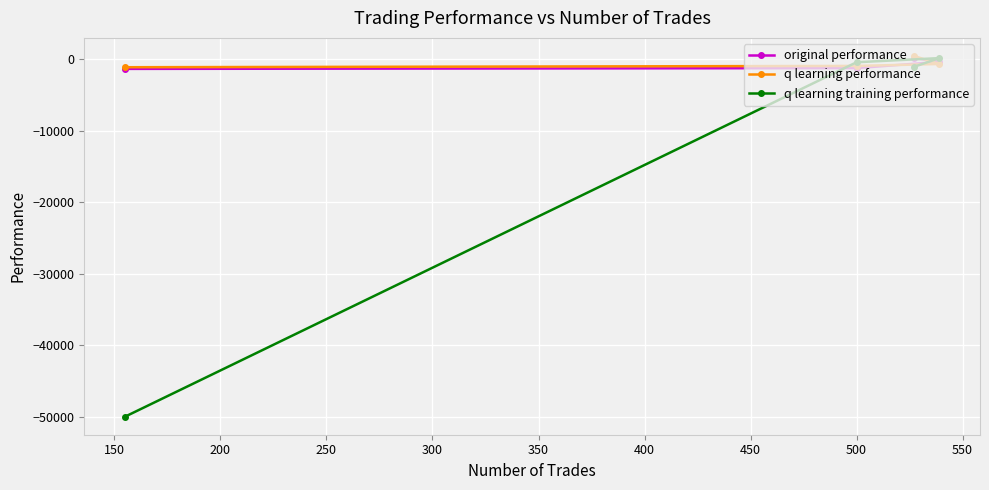

How many series are shown in this chart?

3